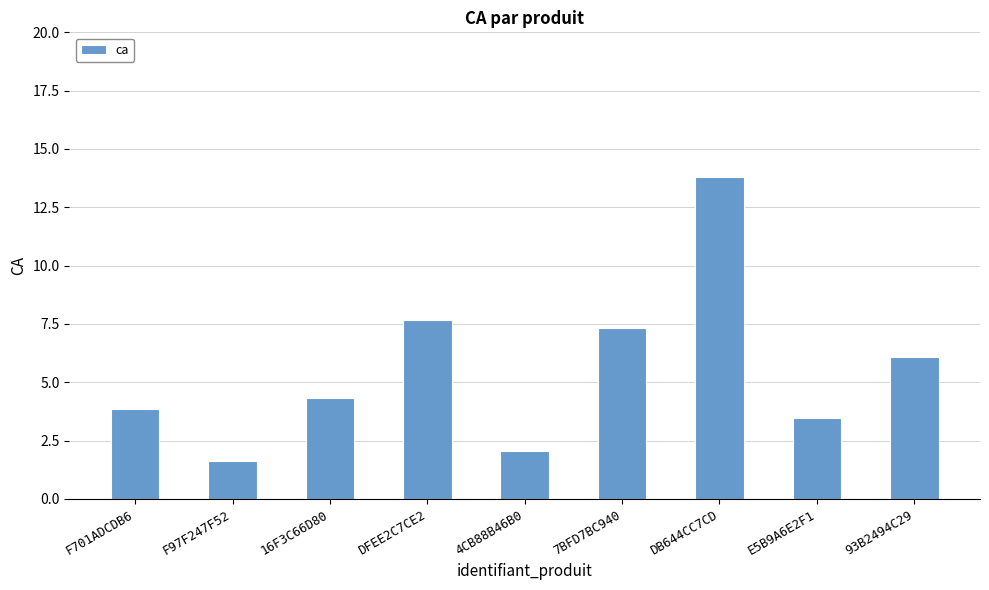

Does the chart contain any negative values?

No